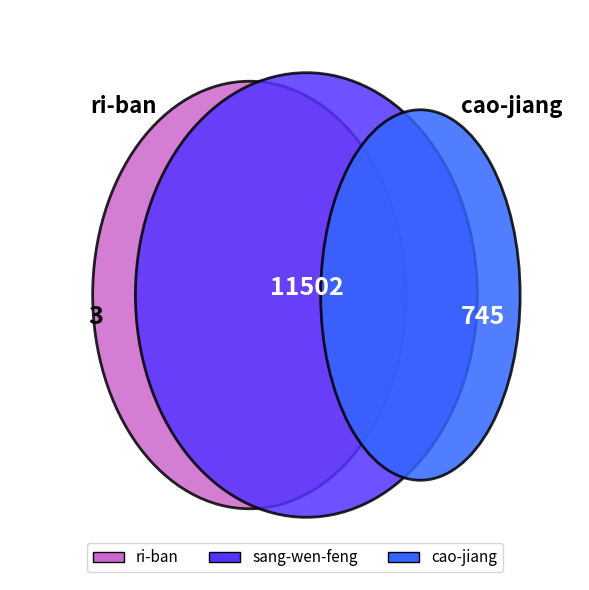

Is it true that sang-wen-feng is 94% of the pie?

True